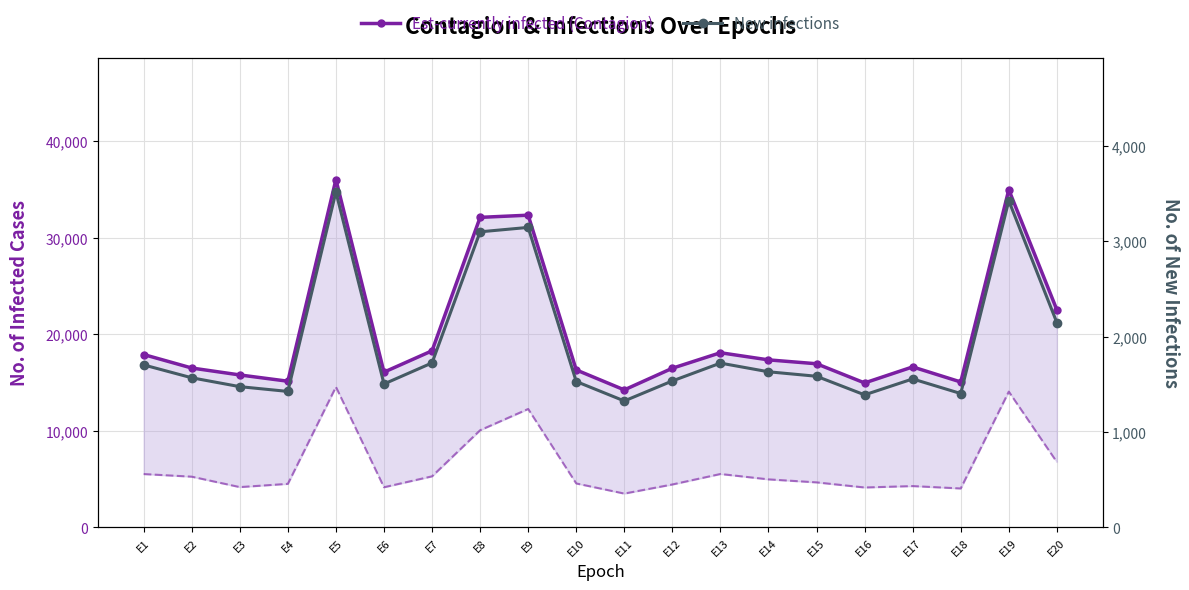

Between E16 and E4, which is larger?

E4